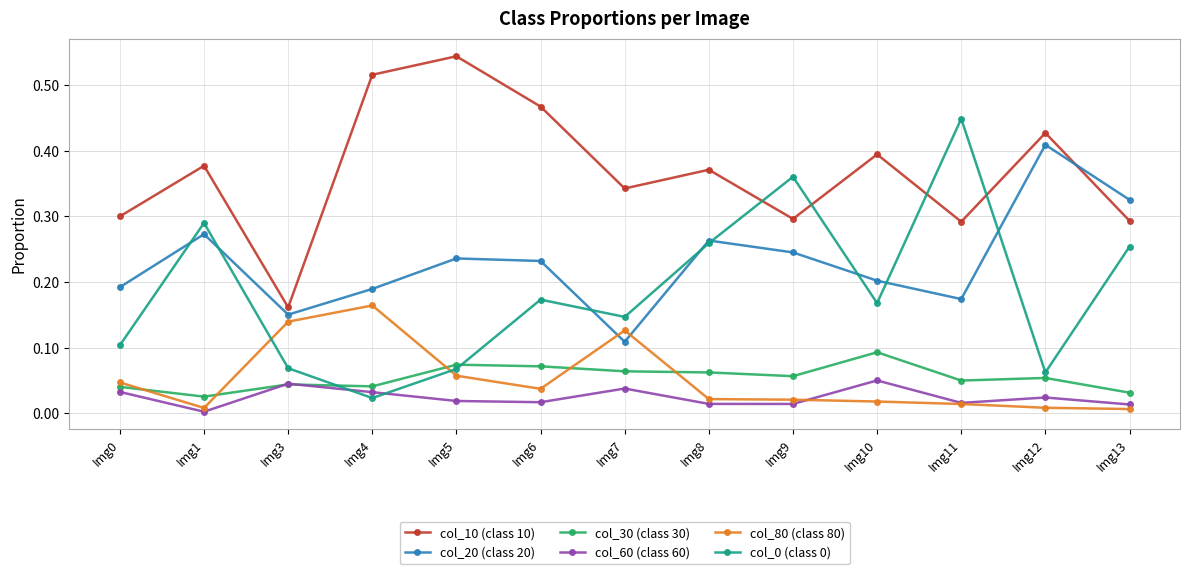

The col_80 (class 80) series shows 0.0 at Img5. True or false?

False